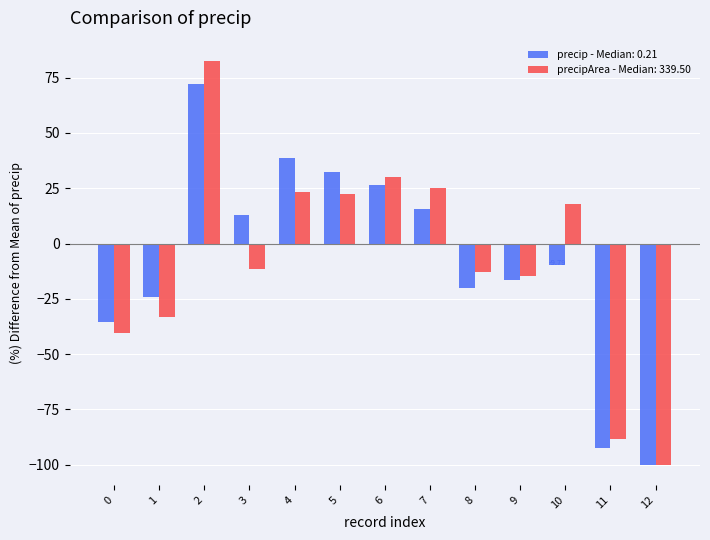

What is the average value of the precip - Median: 0.21 series?

-7.7